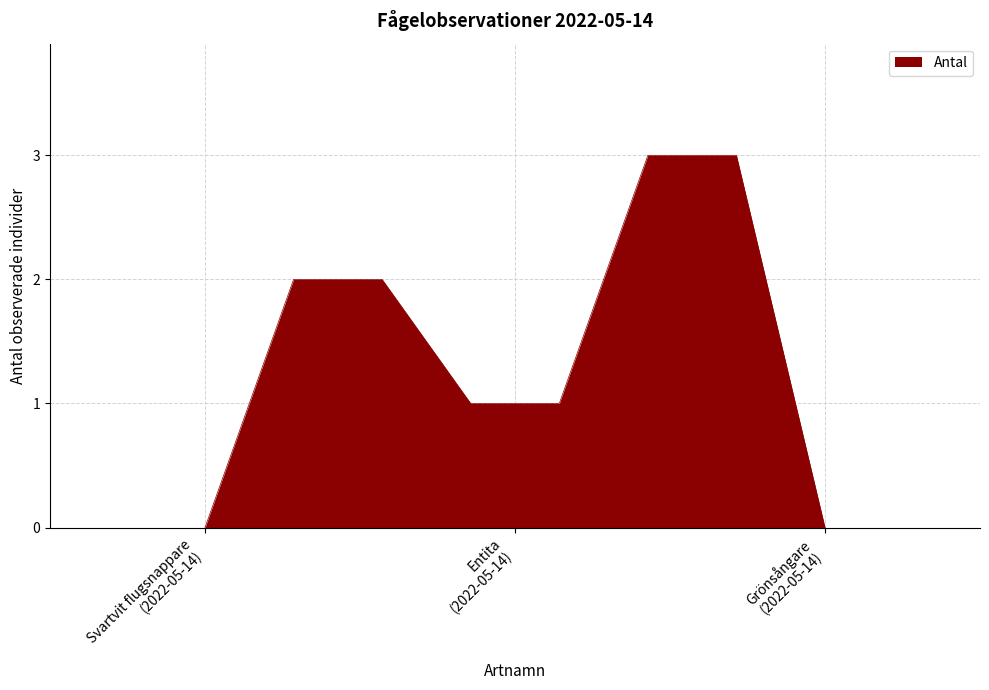

What is the difference between the maximum and second lowest values?

3